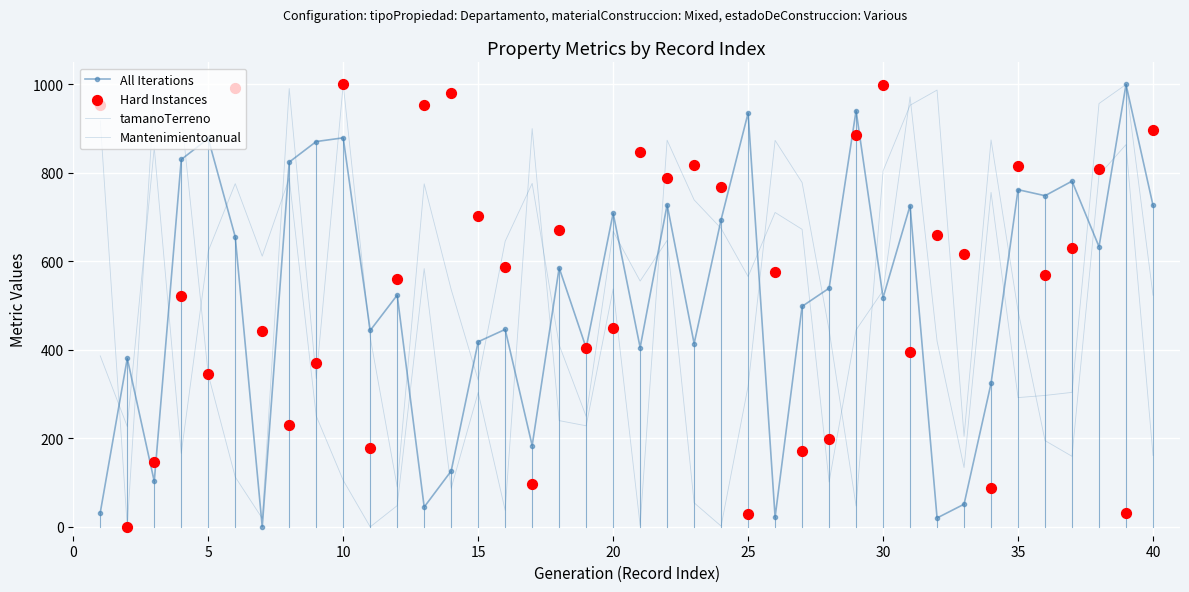

Which series has the largest total across all categories?

Hard Instances